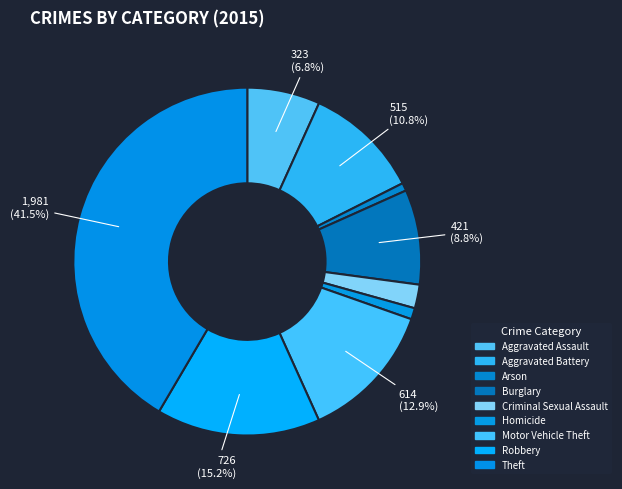

What is the change in value from Arson to Motor Vehicle Theft?

+579